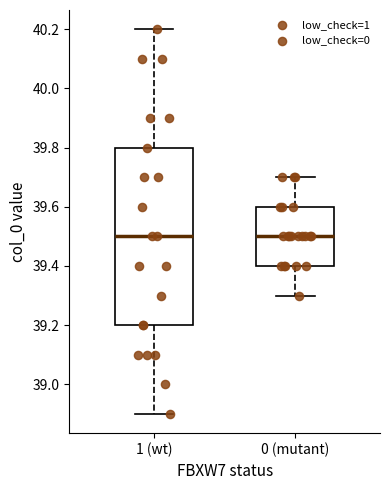

Reading left to right, transcribe this box plot: for each box, give where its median line is, the range the box spans, and where its two whiskers end, as read against the y-axis. The values are not printed on the chart, so give them approximately, as read against the axis.

1 (wt): median 39.5, box 39.2 to 39.8, whiskers 38.9 to 40.2
0 (mutant): median 39.5, box 39.4 to 39.6, whiskers 39.3 to 39.7